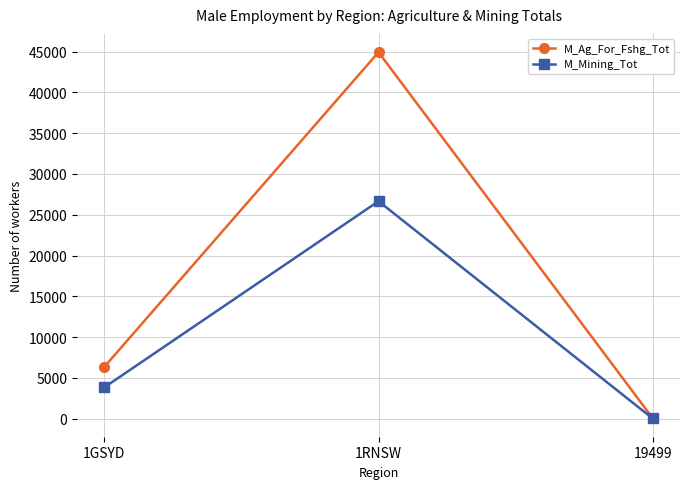

What is the sum of the M_Ag_For_Fshg_Tot values at 19499 and 1GSYD?

6445